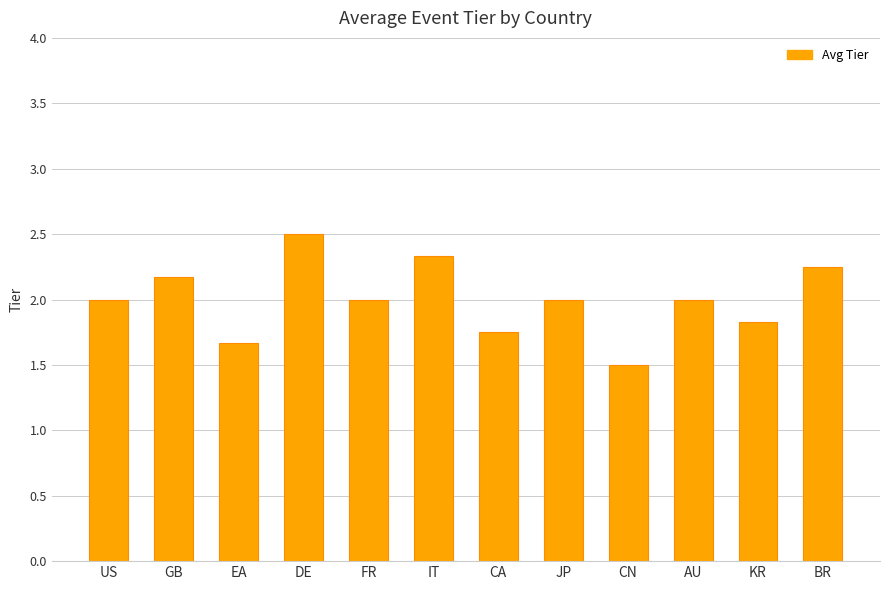

Approximately how many times larger is the value at GB compared to IT?

0.9